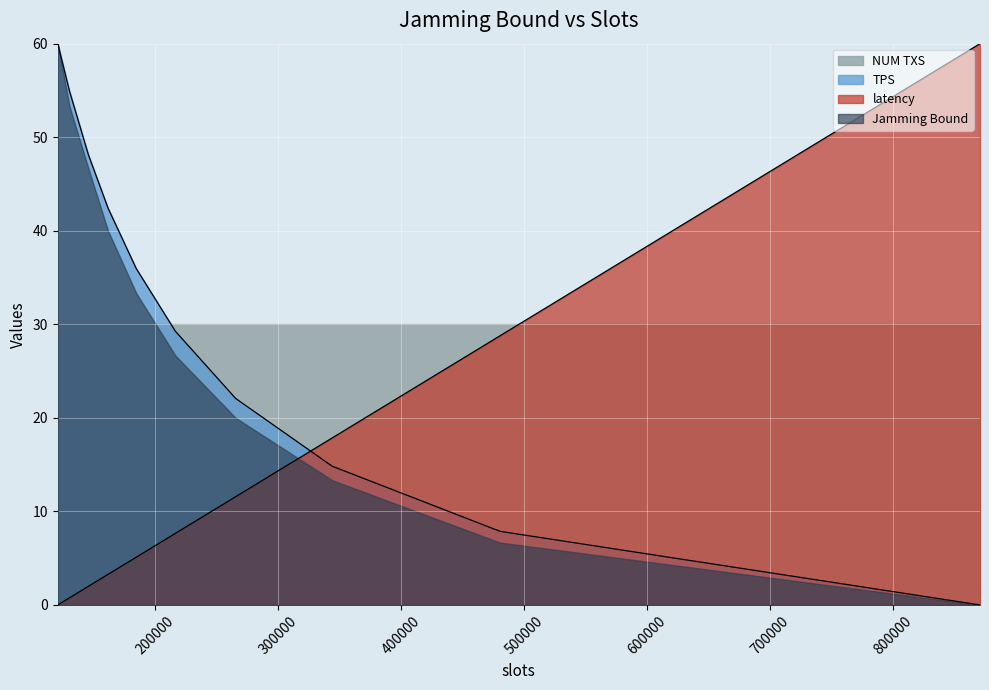

What is the average value of the Jamming Bound series?

30.0